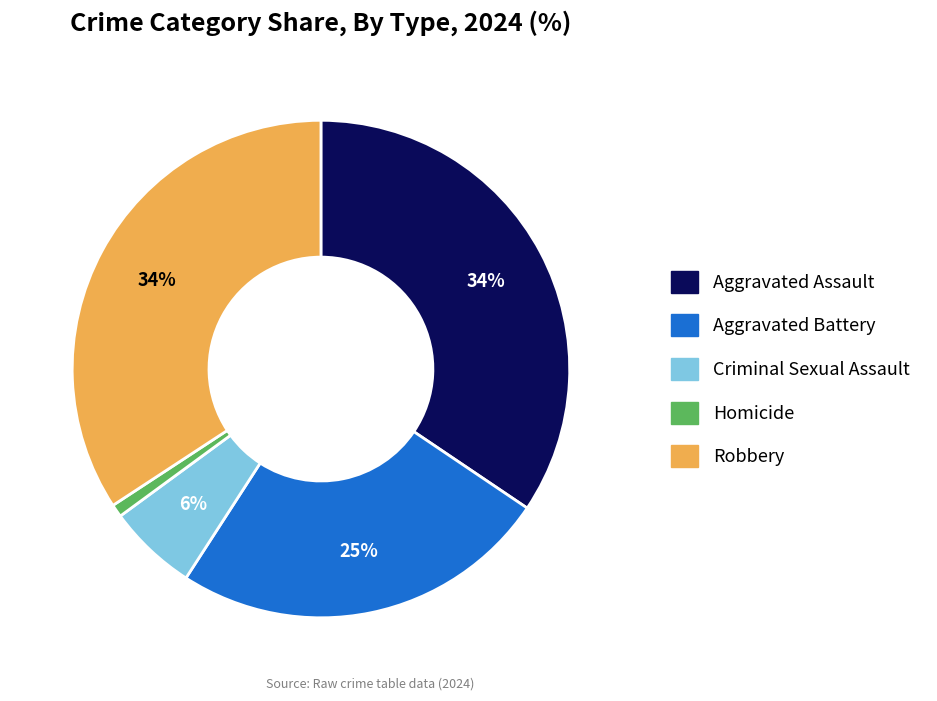

Which category has the smallest portion of the pie?

Homicide